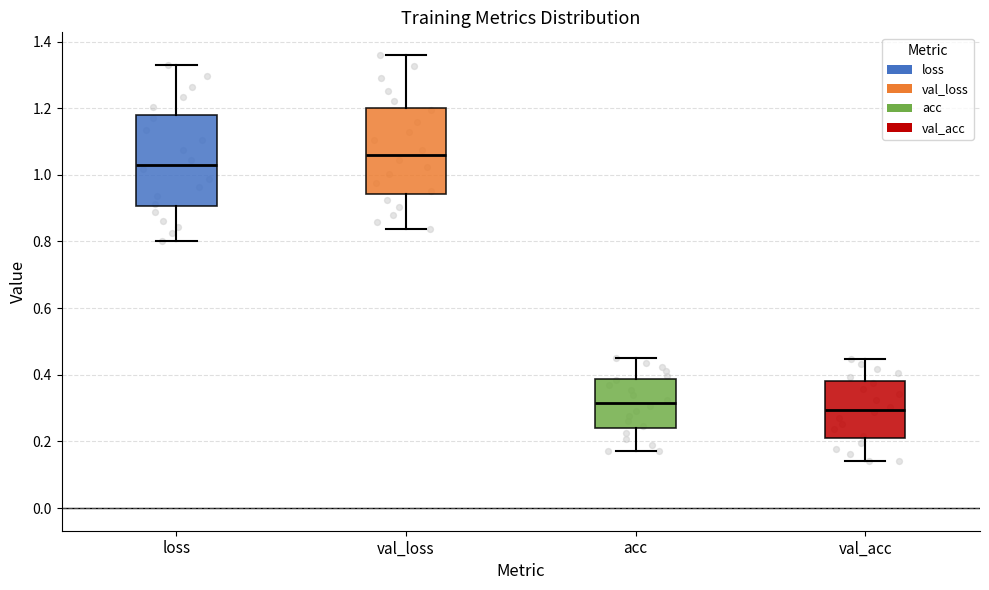

Where does the lower whisker of the box for loss end on the y-axis? The values are not printed on the chart, so give them approximately, as read against the axis.

0.80